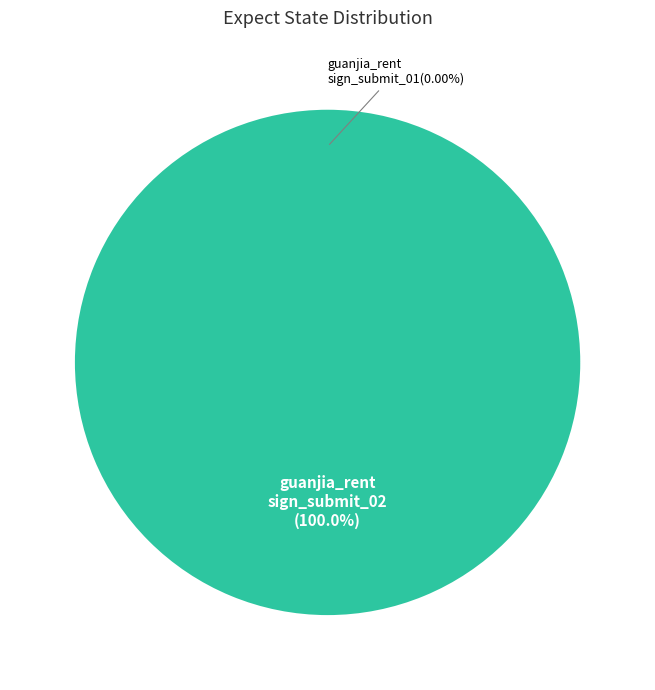

The guanjia_rent
_sign_submit_01 slice represents 0% of the pie. True or false?

True